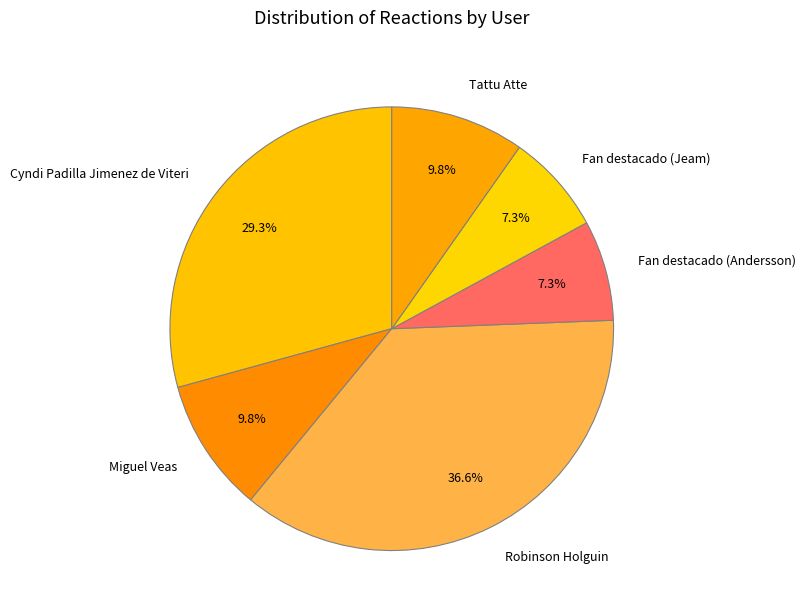

Combined, do Fan destacado (Andersson) and Robinson Holguin account for over 50%?

No